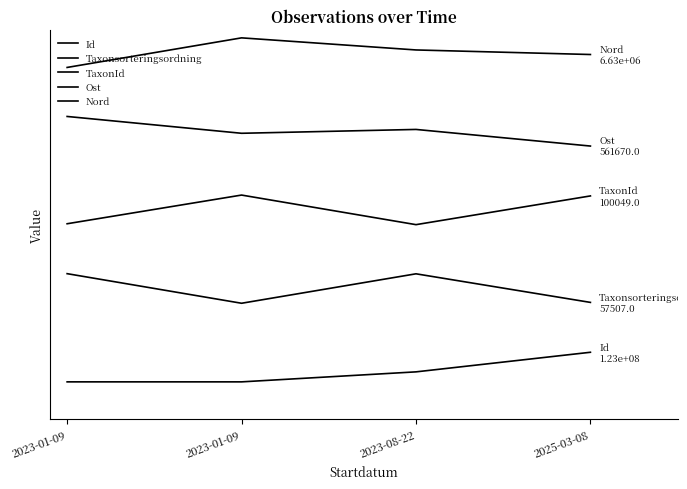

Does the chart have visible grid lines?

No